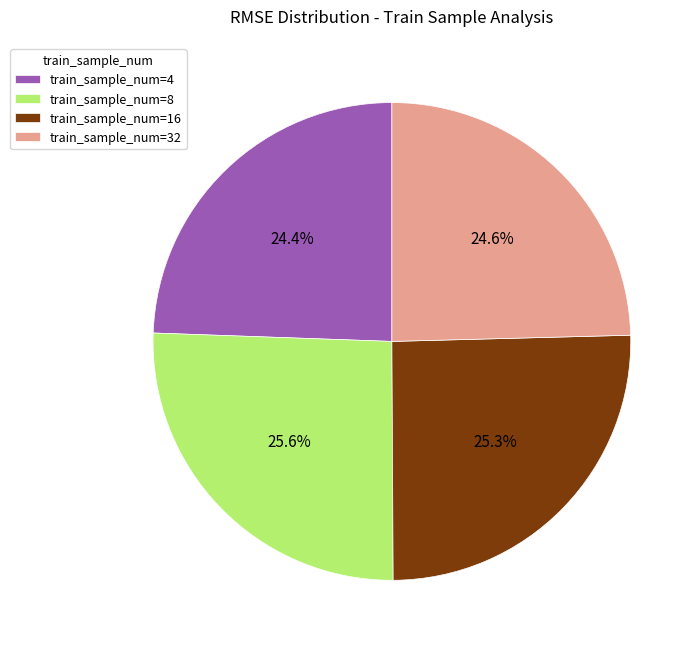

Approximately how many times larger is the value at train_sample_num=4 compared to train_sample_num=32?

1.0